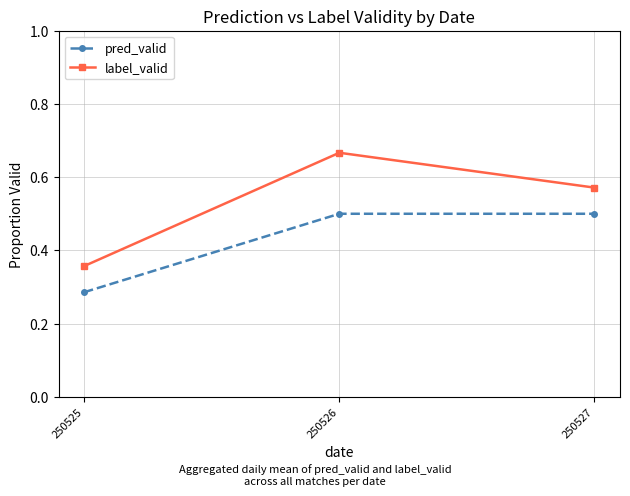

Rank the series by their maximum value, from lowest to highest.

pred_valid, label_valid